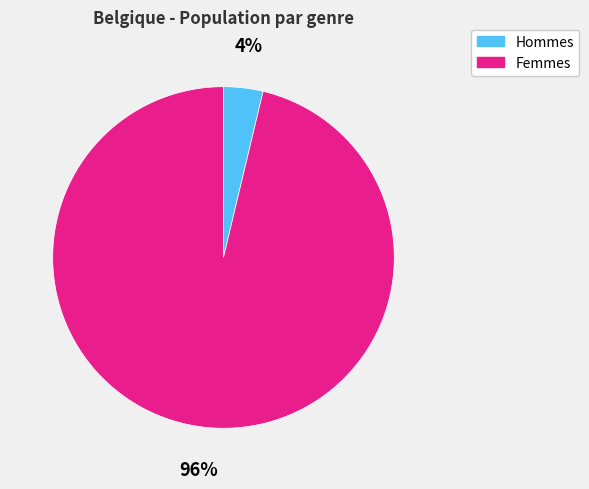

Is Femmes the majority of the pie?

Yes